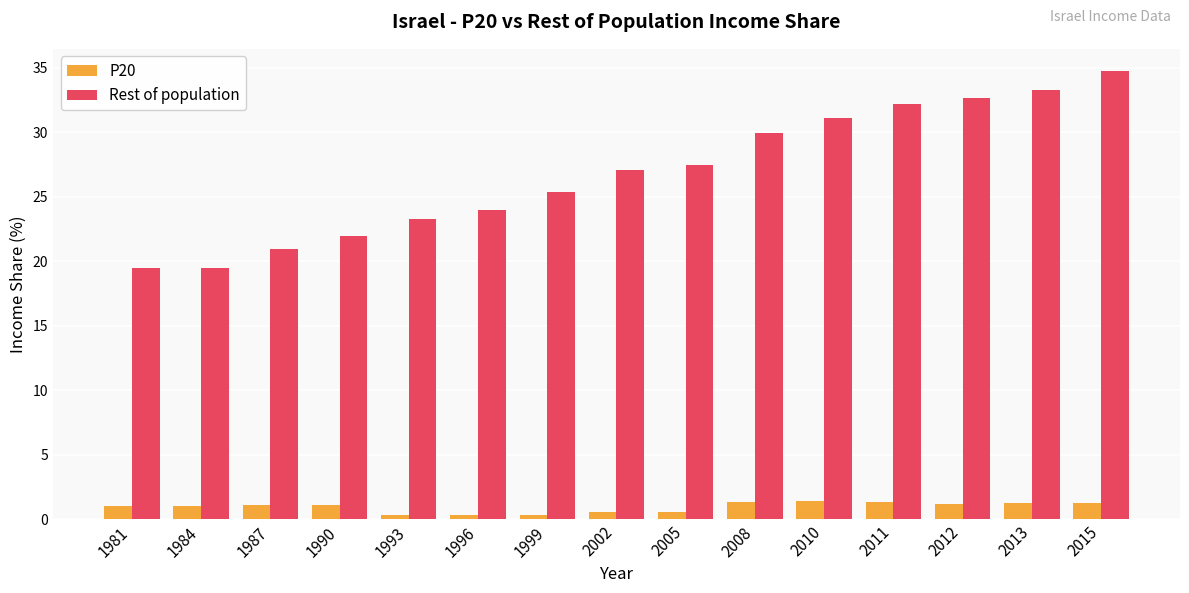

What is the sum of the Rest of population values at 2005 and 1981?

47.0